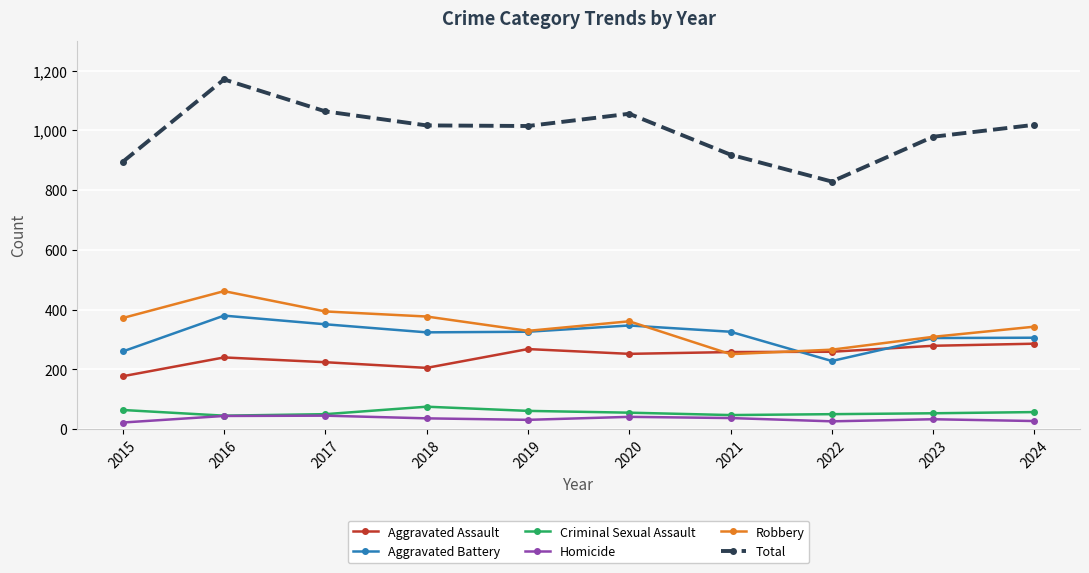

What is the difference between the second highest and minimum values in the Homicide series?

22